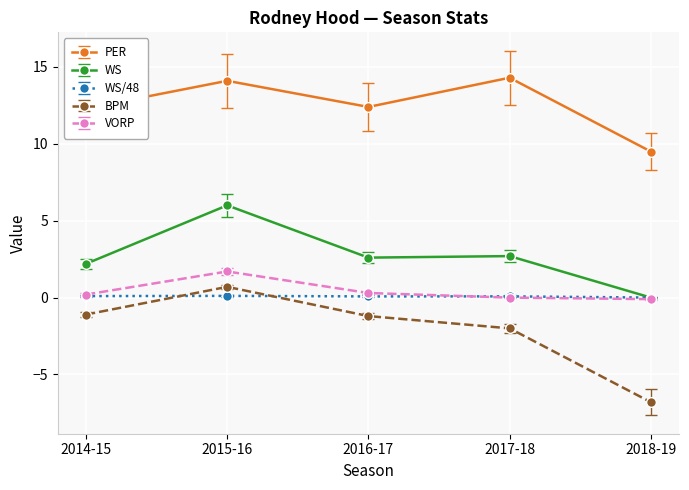

The VORP series shows -1.1 at 2017-18. True or false?

False